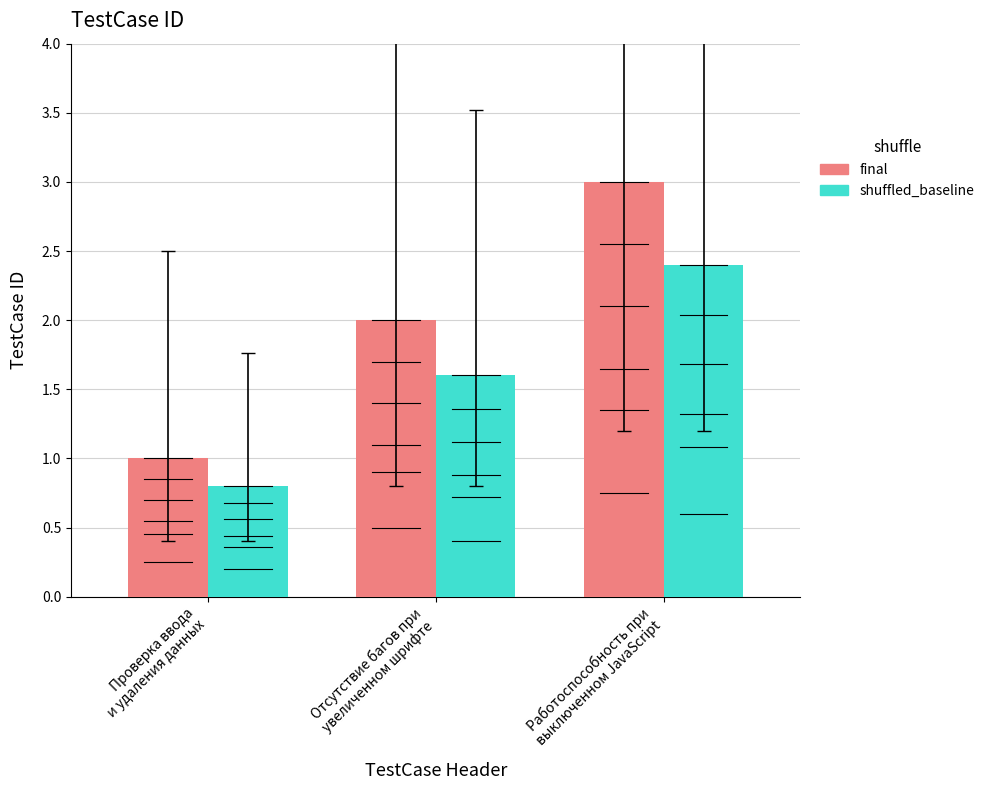

Where is shuffled_baseline nearest to the value 1?

Проверка ввода
и удаления данных